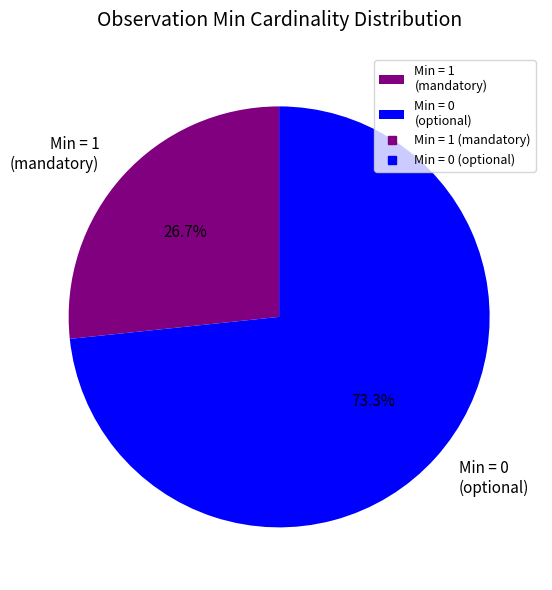

Do Min = 1 (mandatory) and Min = 0 (optional) together represent more than half of the pie?

Yes